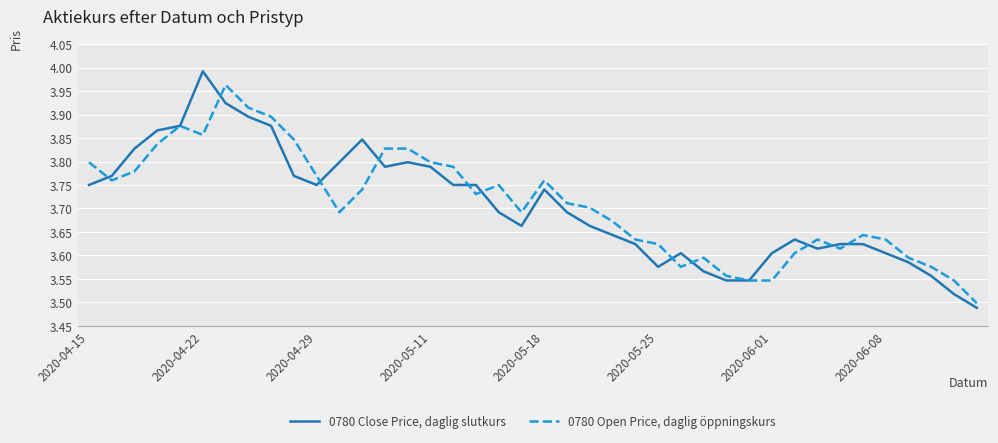

List the series in order of their overall mean, highest first.

0780 Open Price, daglig öppningskurs, 0780 Close Price, daglig slutkurs